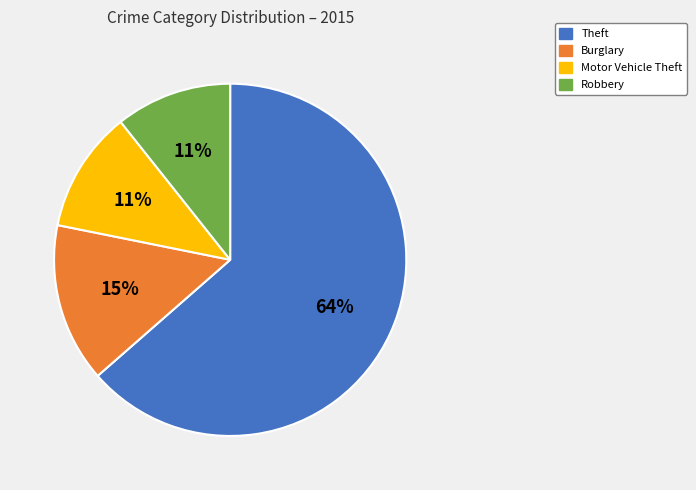

Combined, do Motor Vehicle Theft and Theft account for over 50%?

Yes